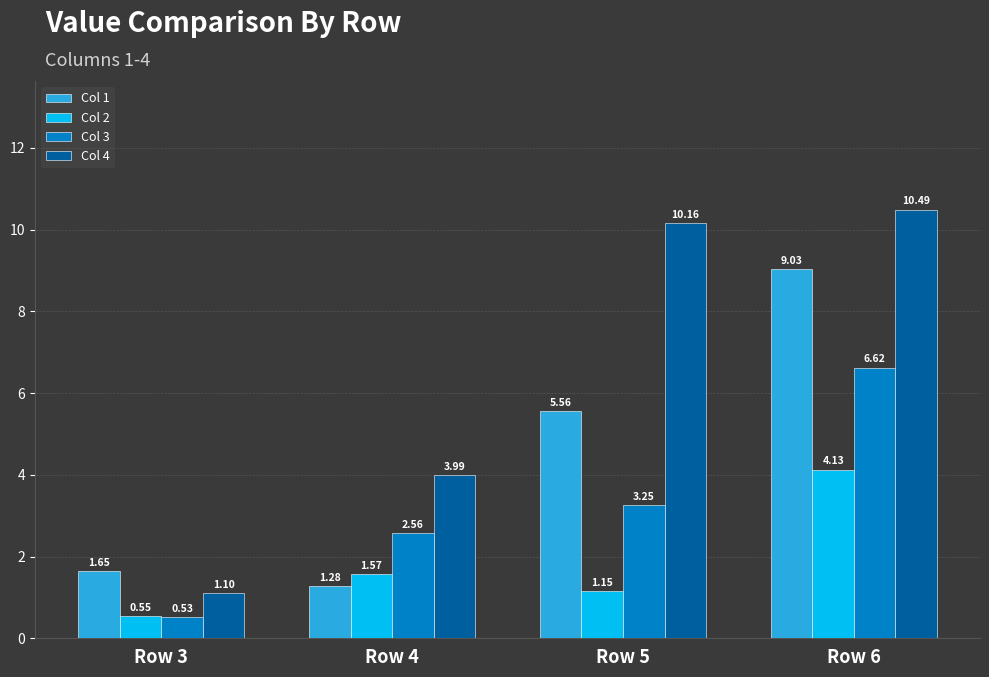

Which series has the widest spread of values?

Col 4